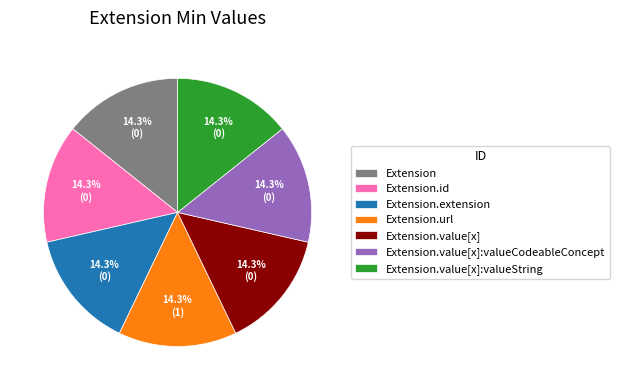

To the nearest percent, what is the difference between the largest and smallest slice percentages?

0%